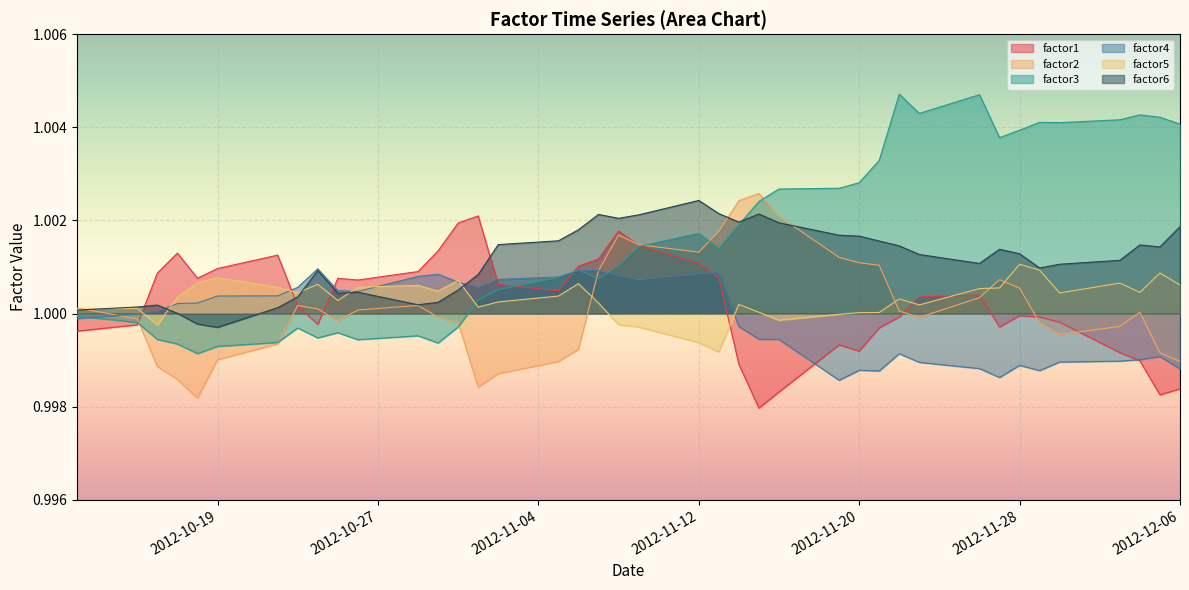

Which series has the largest range (max minus min)?

factor3